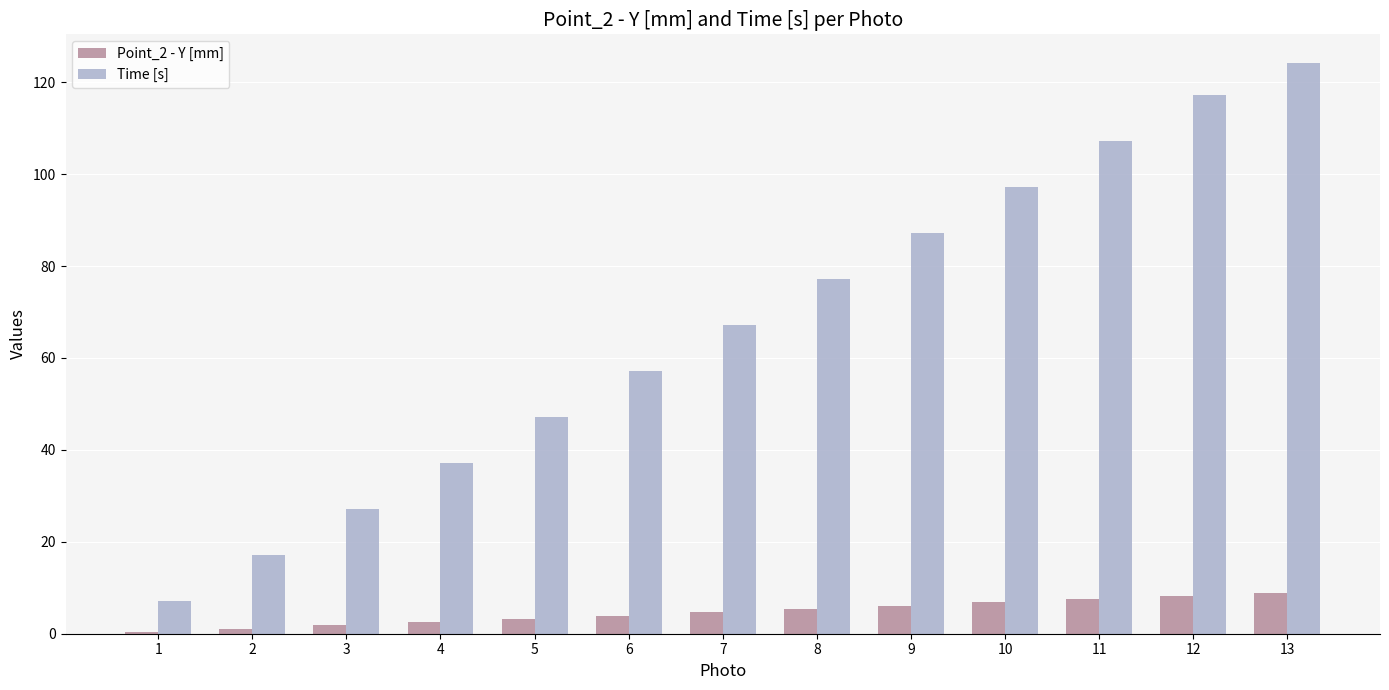

Rank the series by their maximum value, from lowest to highest.

Point_2 - Y [mm], Time [s]